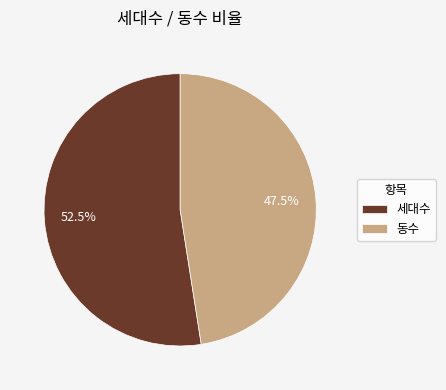

To the nearest percent, what is the average slice percentage?

50%